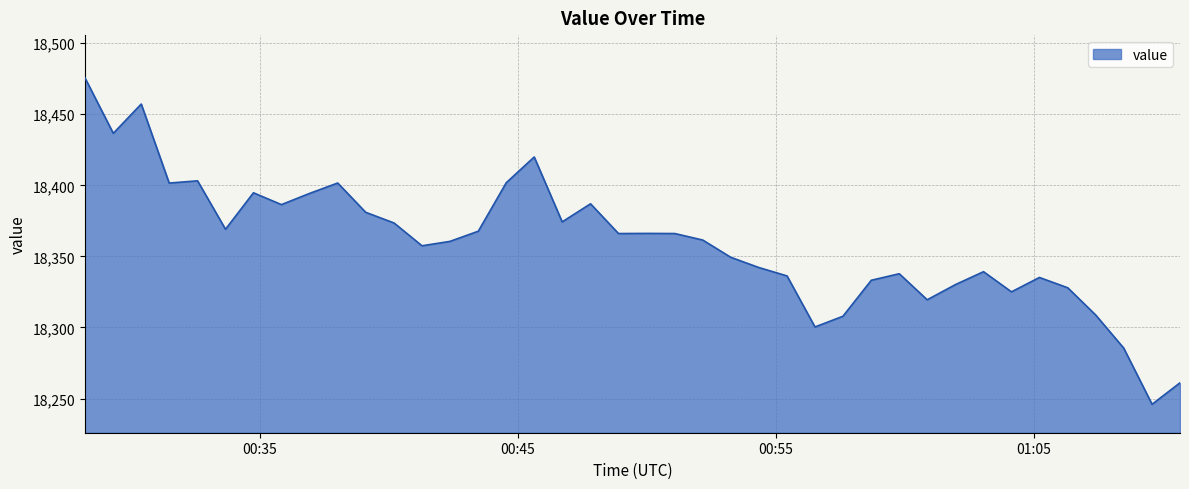

What is the difference between the maximum and minimum values?

229.7